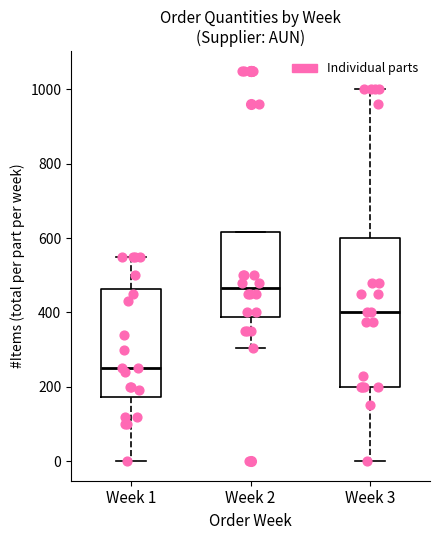

Where is the upper edge of the box for Week 2 on the y-axis? The values are not printed on the chart, so give them approximately, as read against the axis.

620